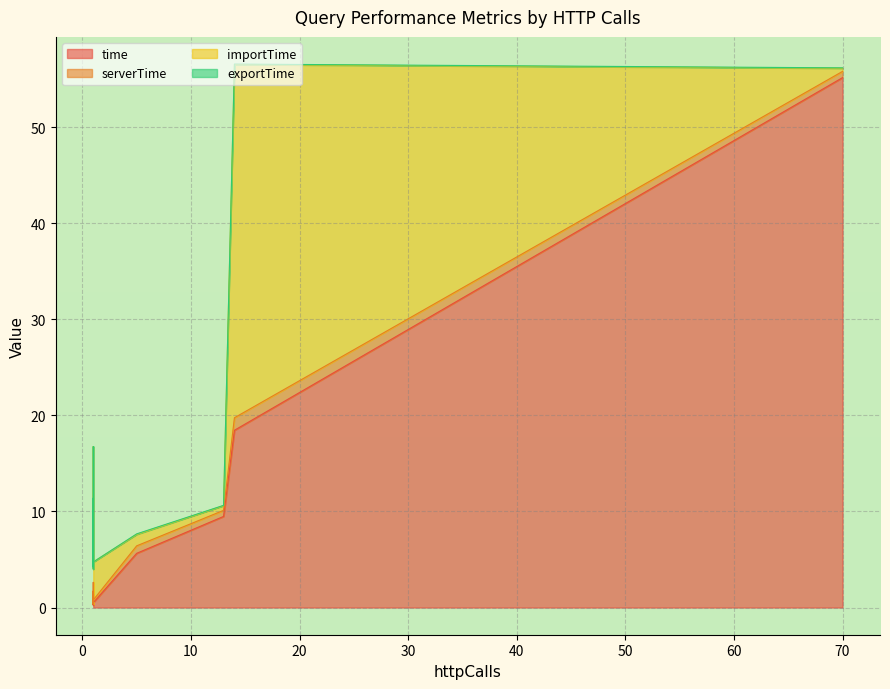

True or false: importTime and exportTime intersect in this chart.

False